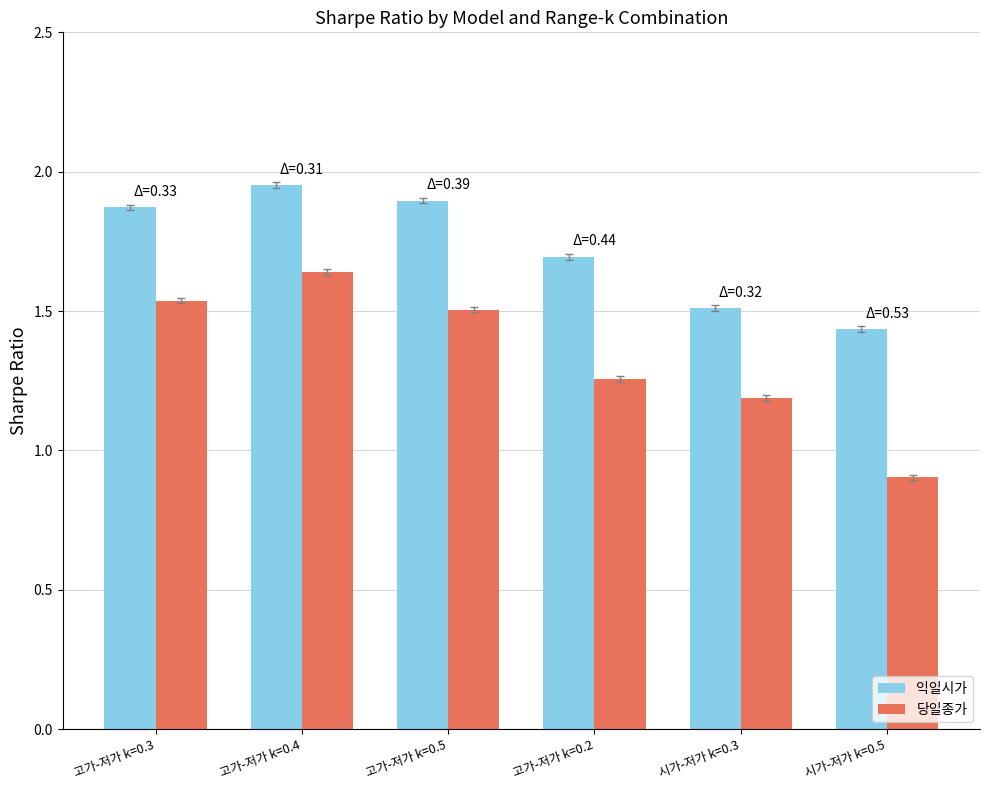

List the series in order of their overall mean, highest first.

익일시가, 당일종가